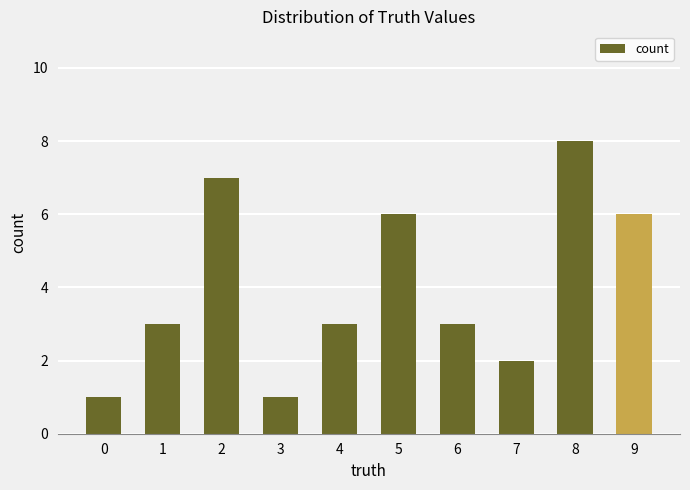

What is the maximum value shown in the chart?

8